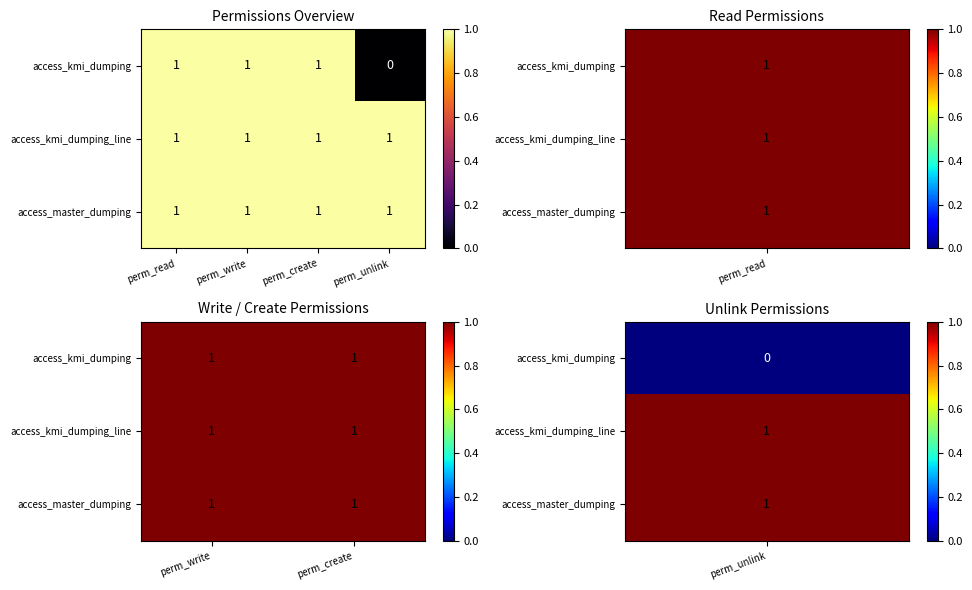

Rank the categories by access_kmi_dumping_line value from lowest to highest.

0, 1, 2, 3